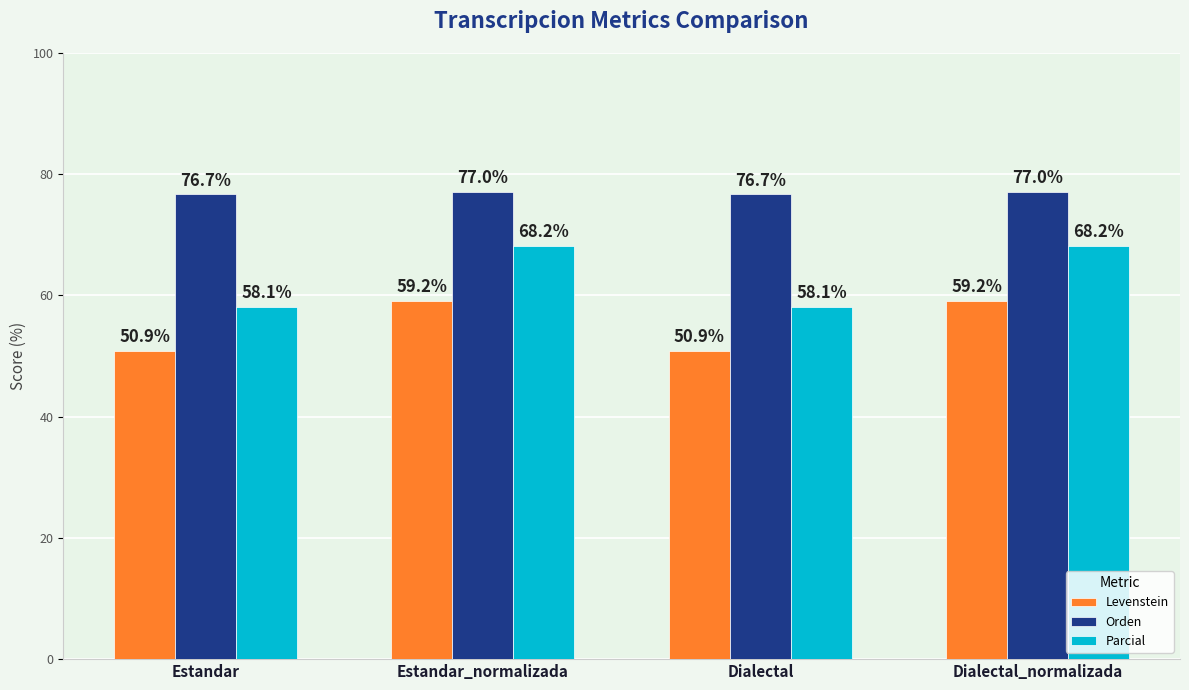

How many values in the Parcial series are below 68?

2